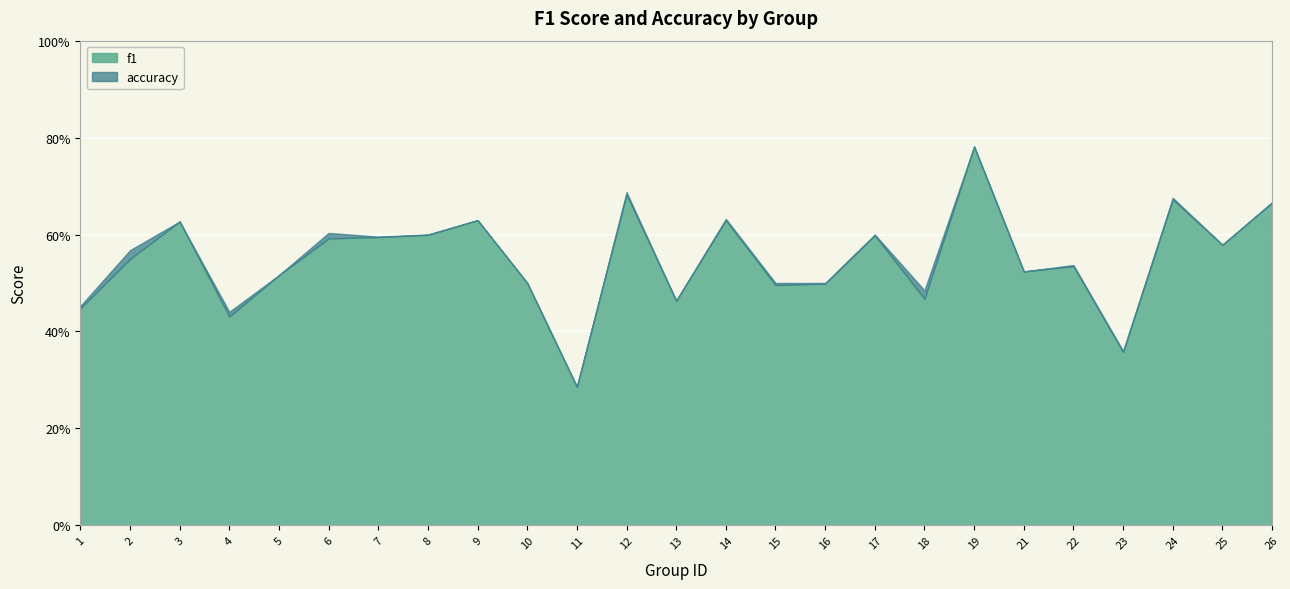

How many series are shown in this chart?

2